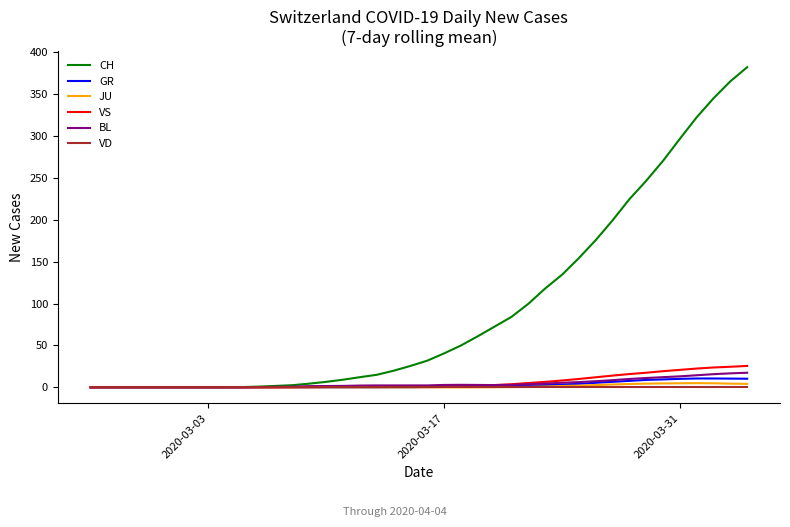

Which series has the largest range (max minus min)?

CH